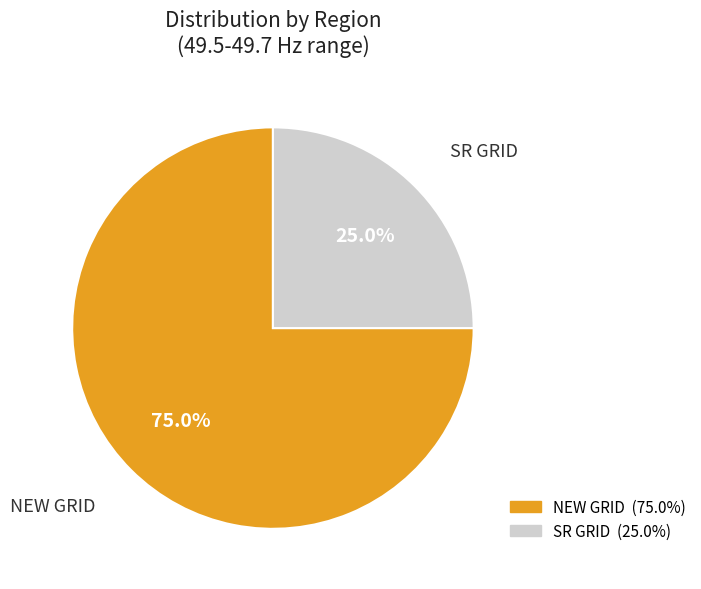

How many slices are in this pie chart?

2